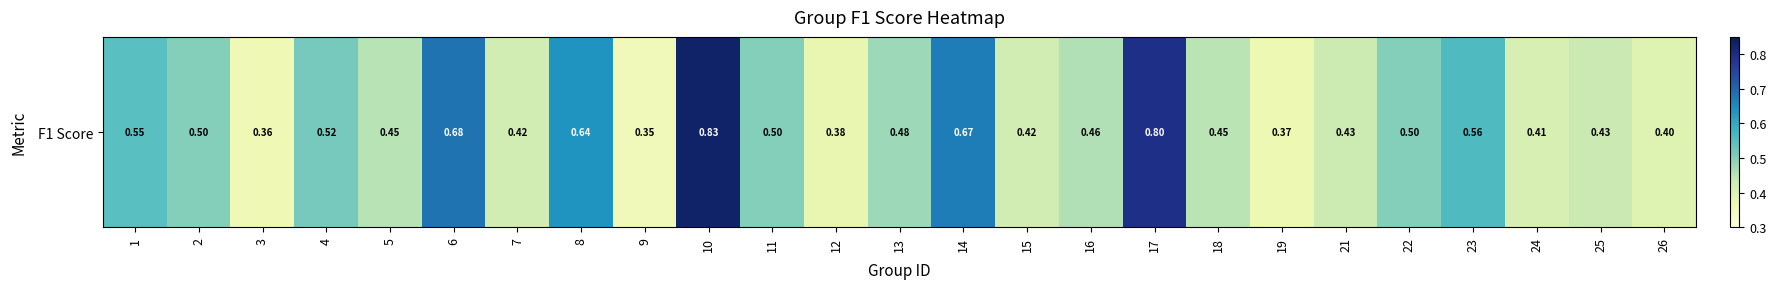

Reading left to right, what are all the values shown in this chart?

0.5	0.5	0.4	0.5	0.5	0.7	0.4	0.6	0.4	0.8	0.5	0.4	0.5	0.7	0.4	0.5	0.8	0.5	0.4	0.4	0.5	0.6	0.4	0.4	0.4